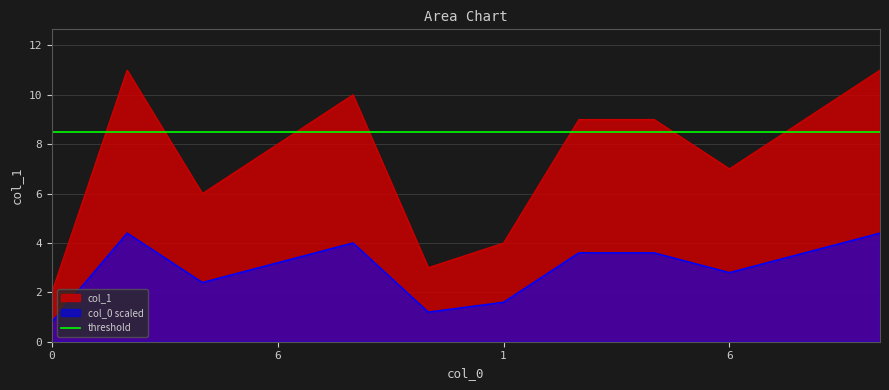

What is the smallest value displayed?

0.8